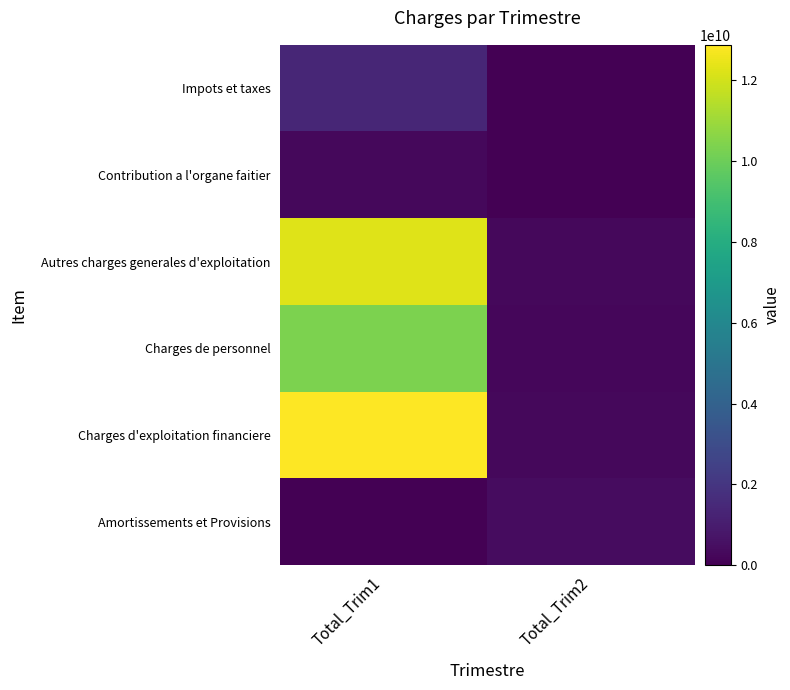

How many distinct data groups are displayed?

6